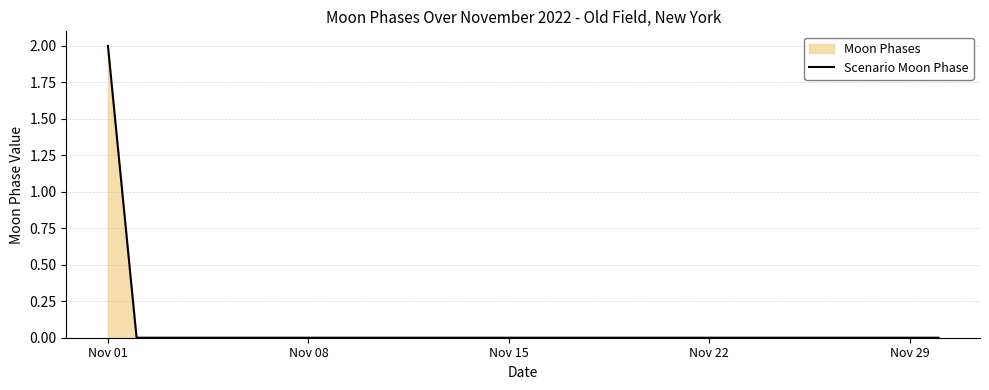

At which category does the chart reach its peak across all series?

Nov 01